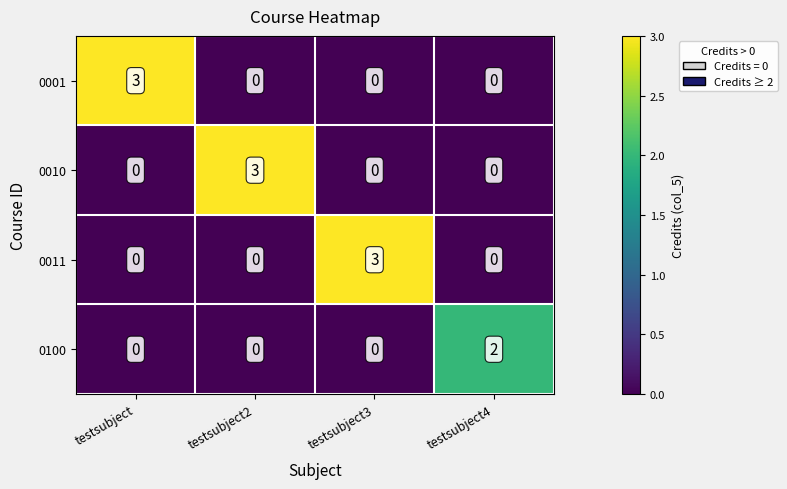

What is the difference between the maximum and minimum values in the 0001 series?

3